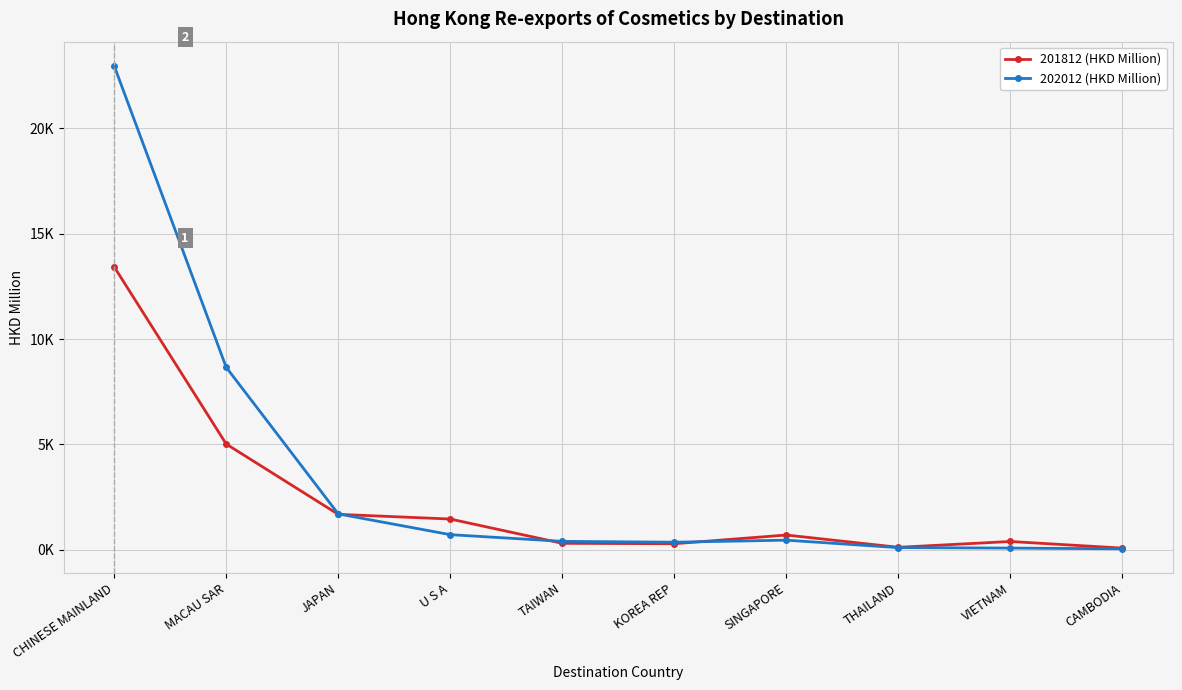

True or false: 201812 (HKD Million) has more than 1 points higher than both neighbors.

True